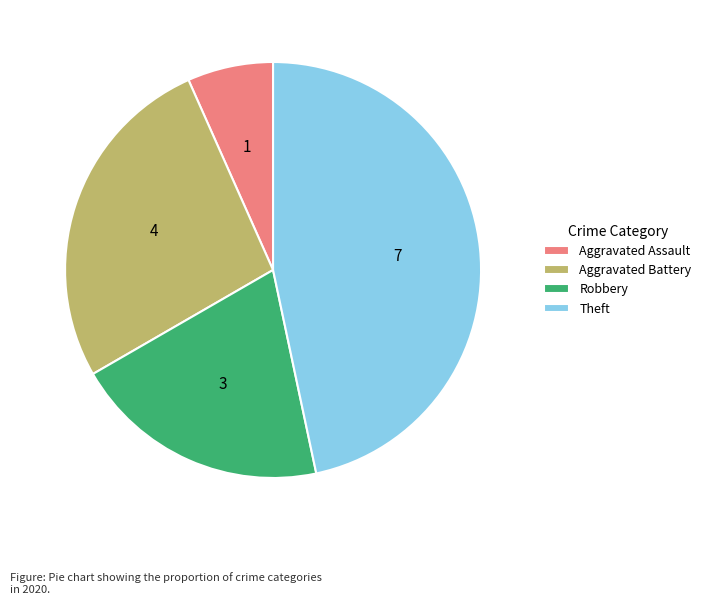

Between Robbery and Aggravated Battery, which is larger?

Aggravated Battery